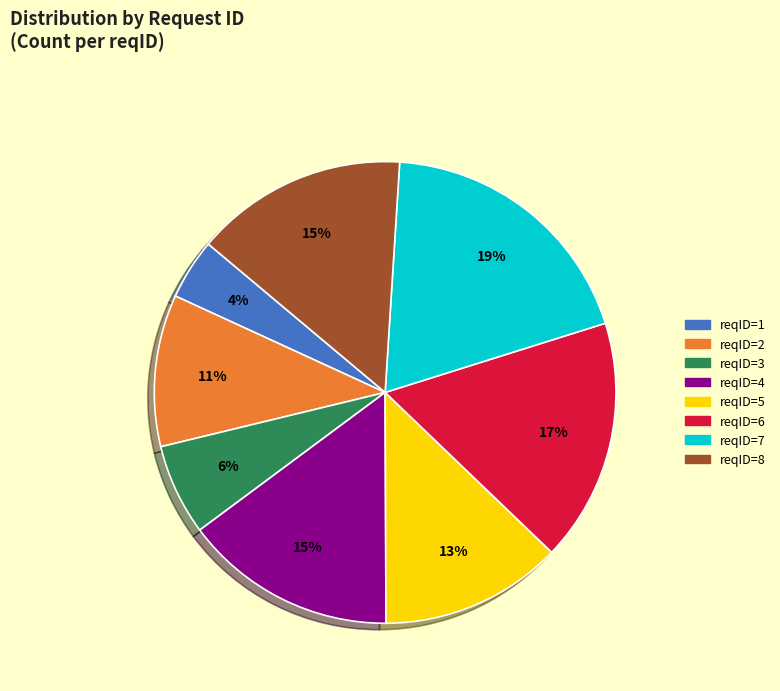

To the nearest percent, what is the difference between the reqID=7 and reqID=6 slice percentages?

2%